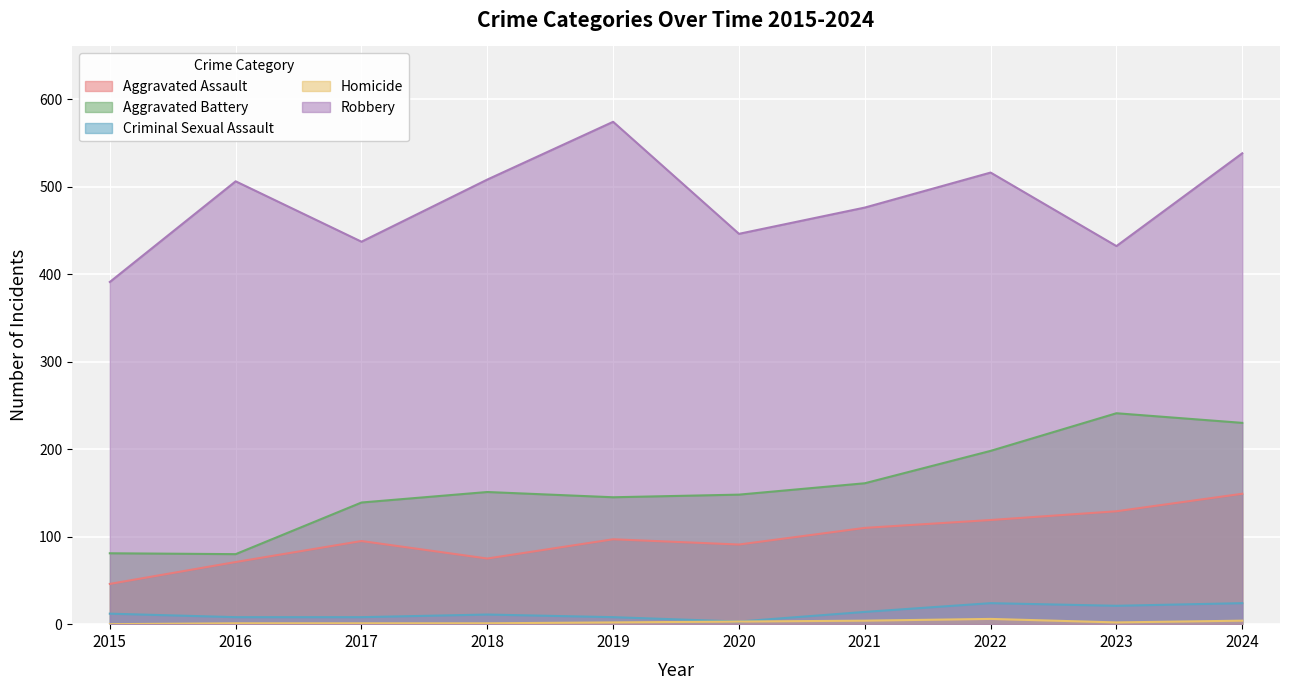

What is the difference between the second highest and second lowest values in the Robbery series?

106